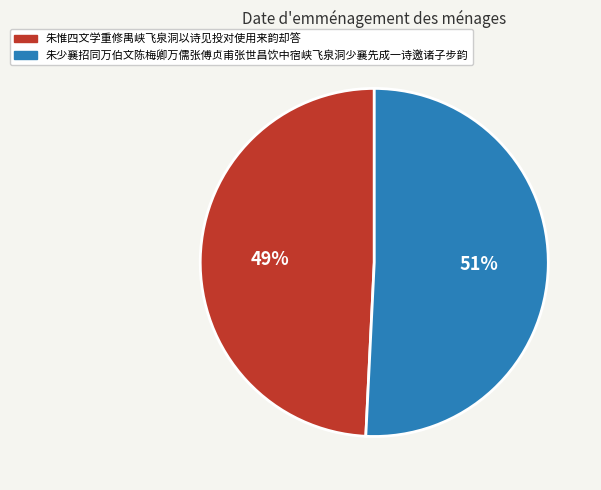

Which slice is the largest?

朱少襄招同万伯文陈梅卿万儒张傅贞甫张世昌饮中宿峡飞泉洞少襄先成一诗邀诸子步韵